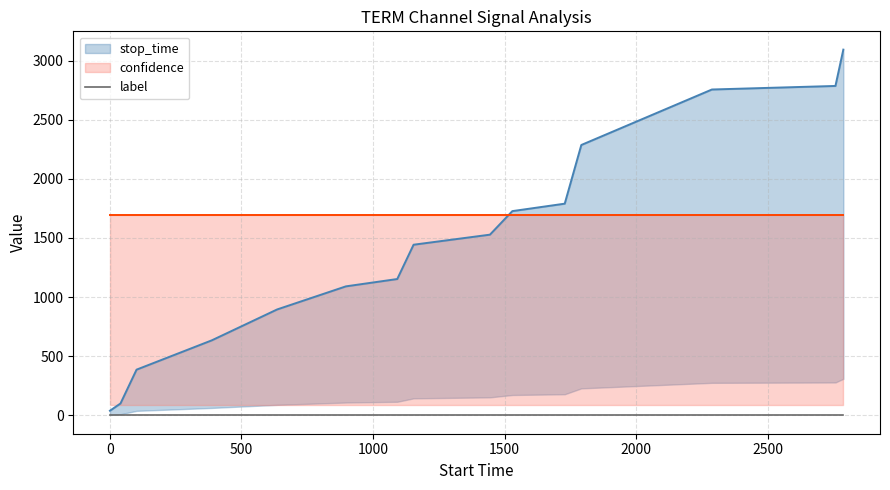

True or false: confidence and label cross at least once.

False